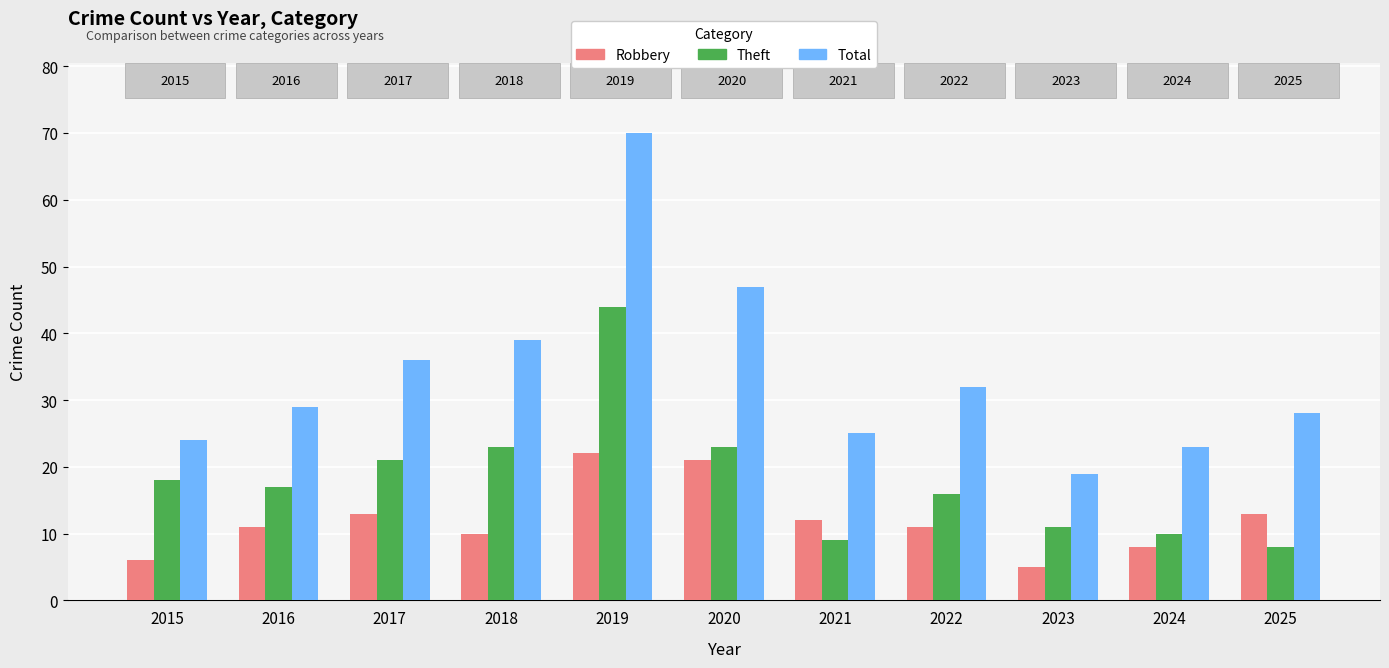

Reading left to right, extract all data points from this chart.

Robbery: 6	11	13	10	22	21	12	11	5	8	13
Theft: 18	17	21	23	44	23	9	16	11	10	8
Total: 24	29	36	39	70	47	25	32	19	23	28